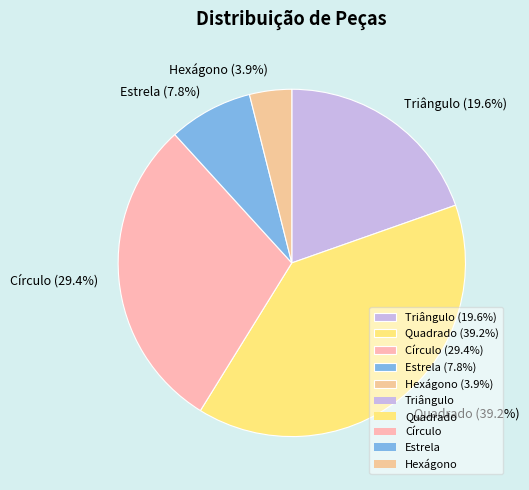

True or false: Quadrado accounts for 39% of the total.

True